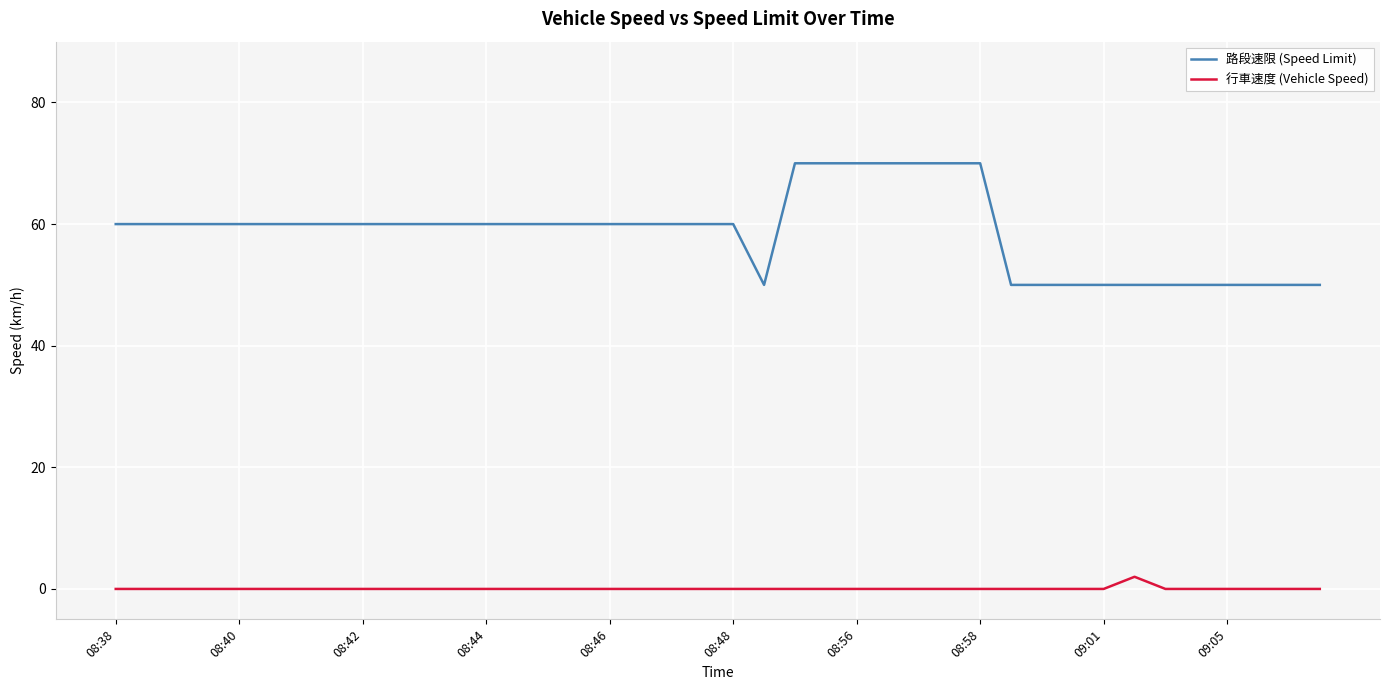

Rank the series by their average value, from highest to lowest.

路段速限 (Speed Limit), 行車速度 (Vehicle Speed)